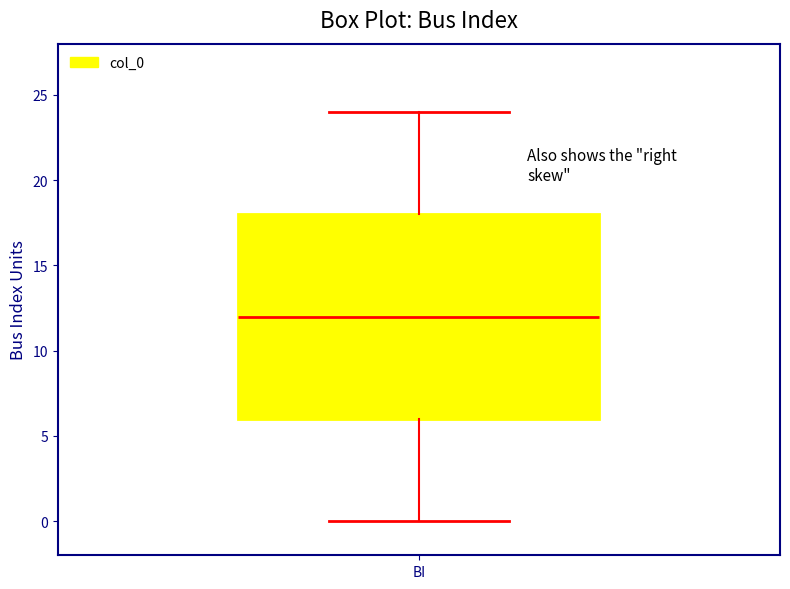

Where is the upper edge of the box for BI on the y-axis? The values are not printed on the chart, so give them approximately, as read against the axis.

18